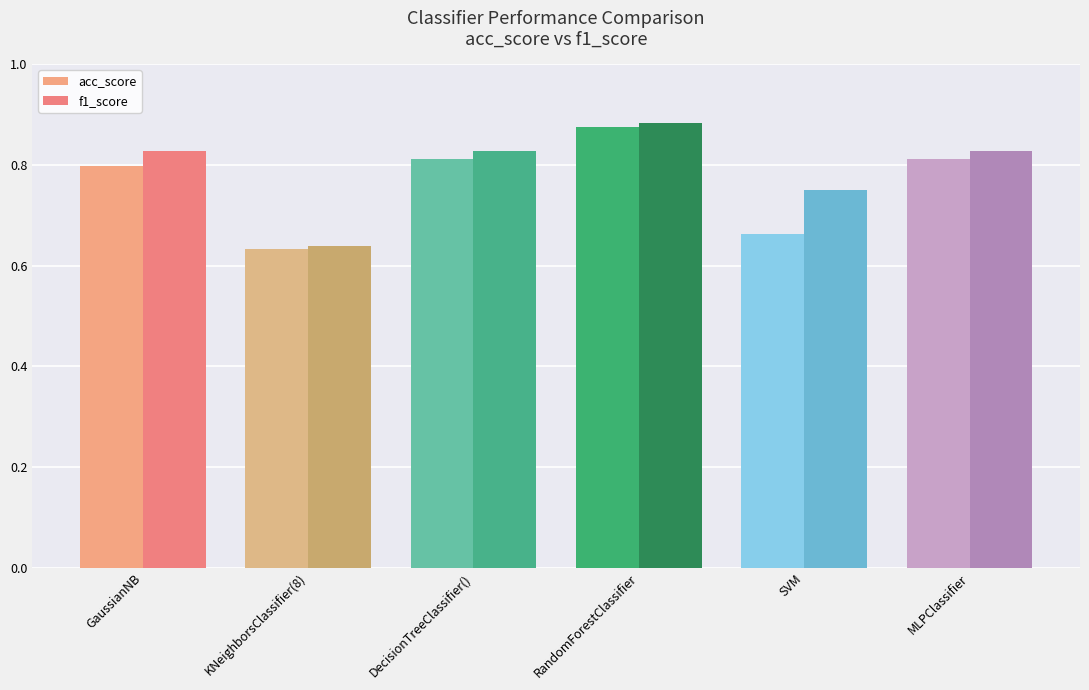

Rank the series by their maximum value, from highest to lowest.

f1_score, acc_score